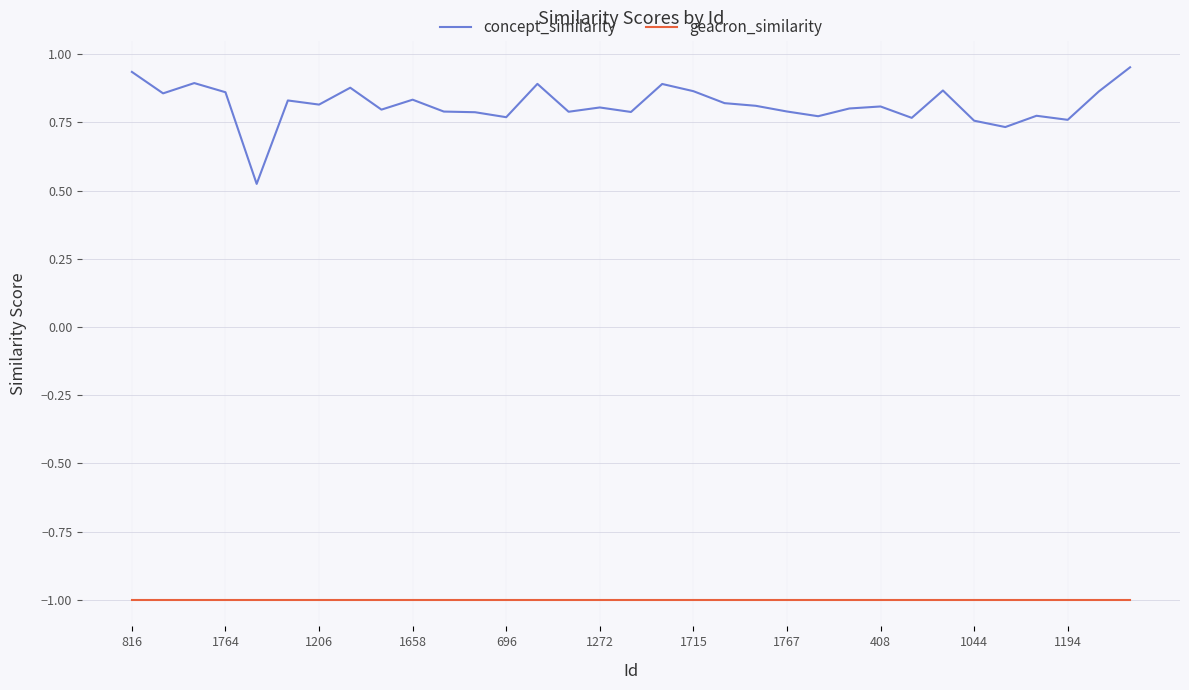

Which series has the largest range (max minus min)?

concept_similarity